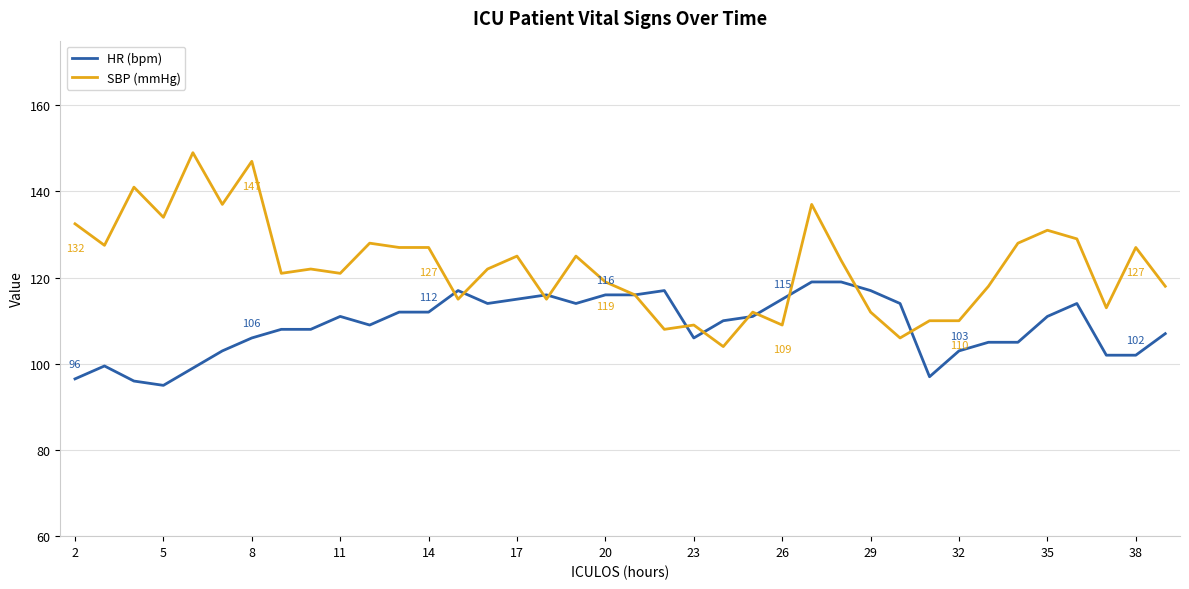

Which series ends up on top after the final intersection of HR (bpm) and SBP (mmHg)?

SBP (mmHg)